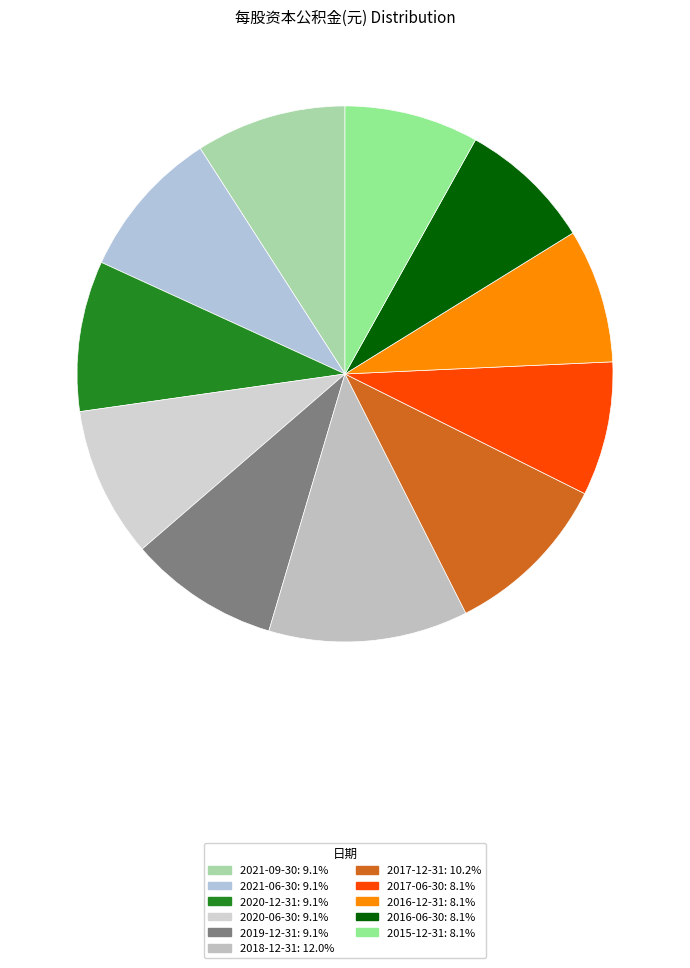

Is there any slice that represents more than half of the pie?

No